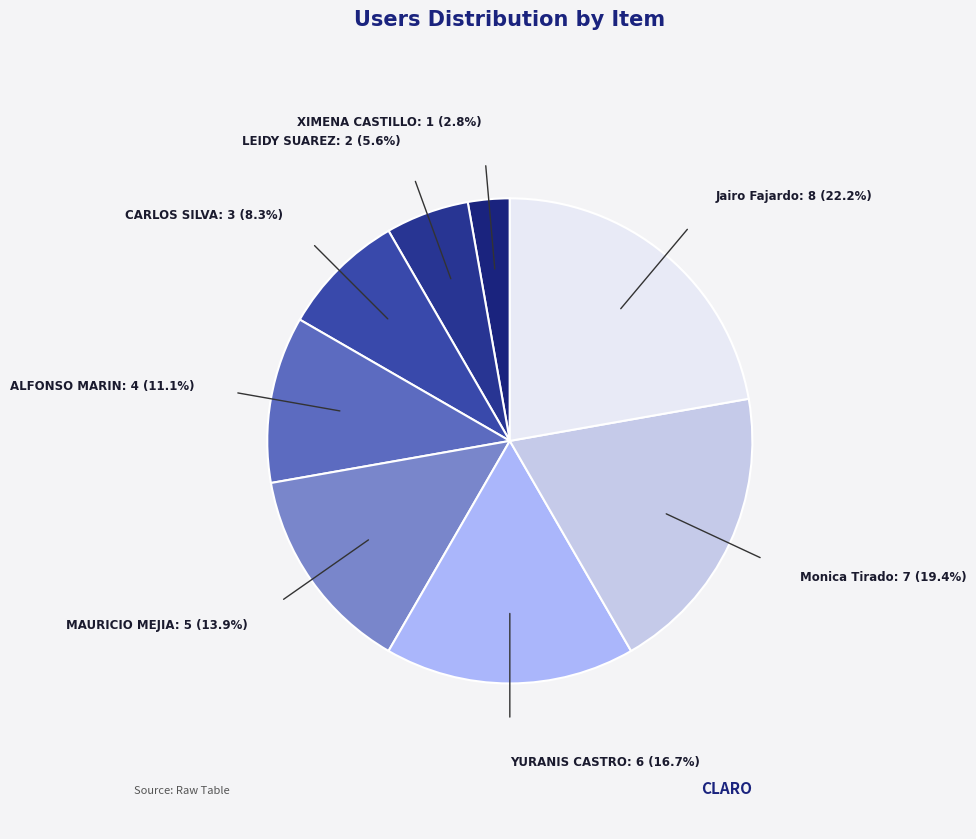

How many segments does this pie chart have?

8